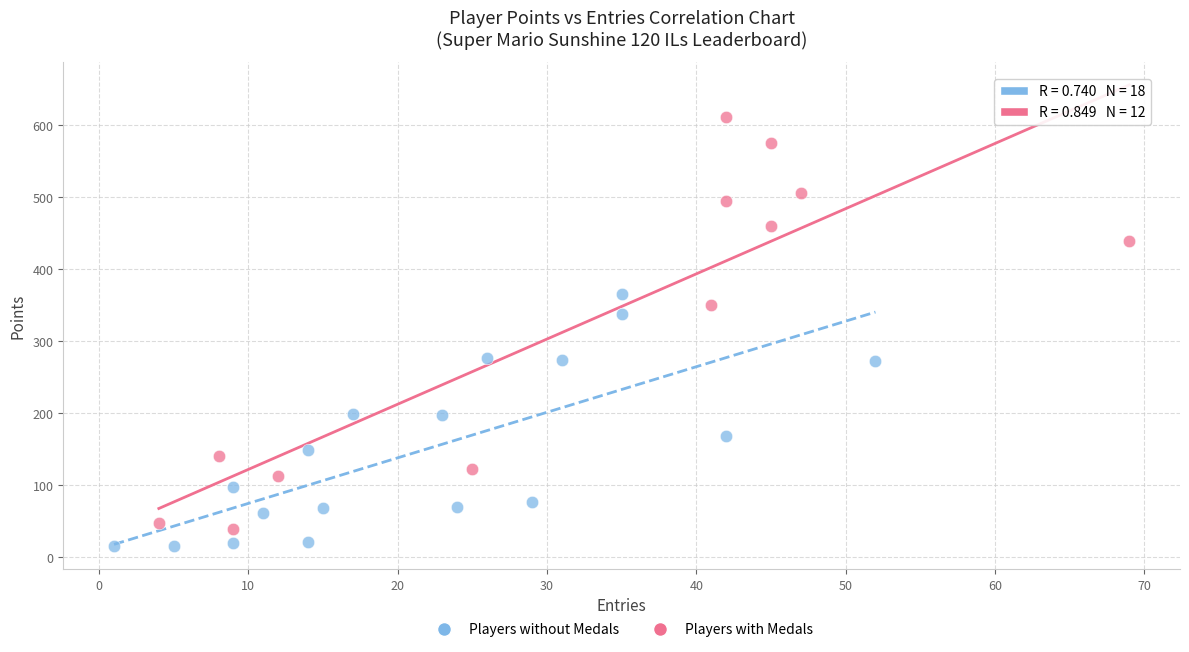

Which series reaches the maximum Y coordinate?

Players with Medals